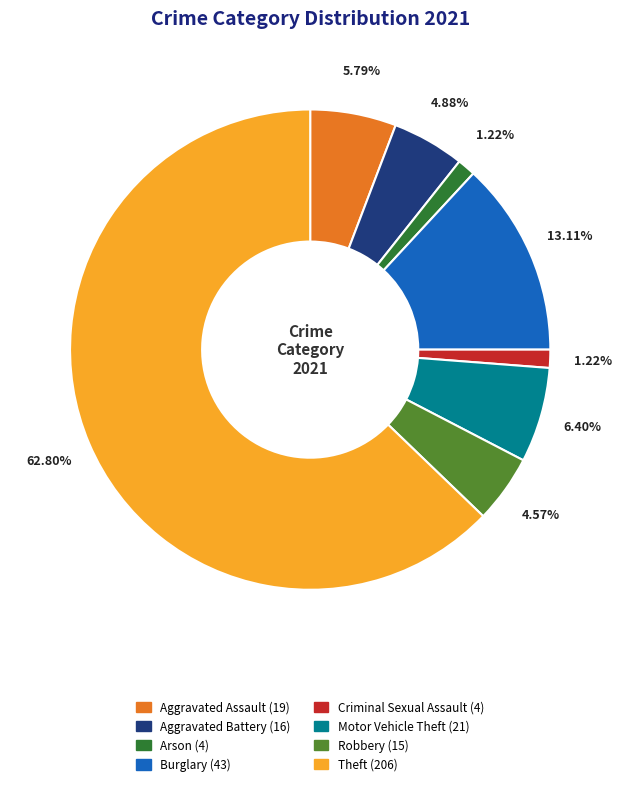

Does any single category account for the majority?

Yes